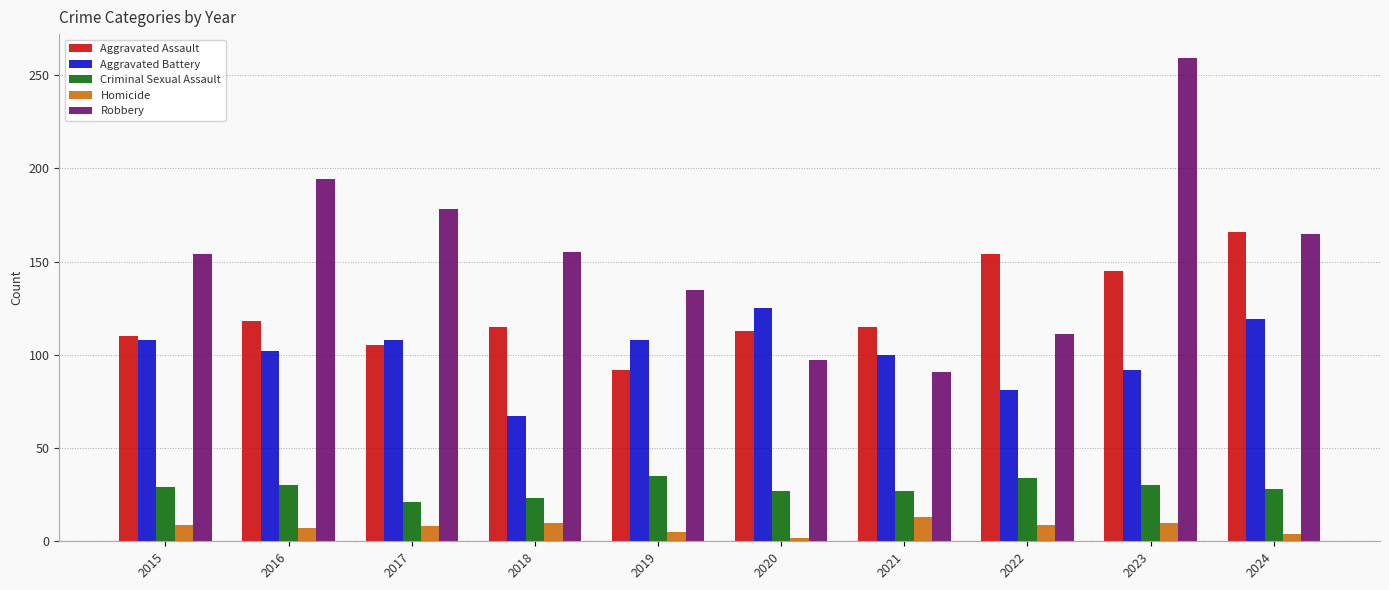

True or false: Homicide has a value of 9 at 2015.

True